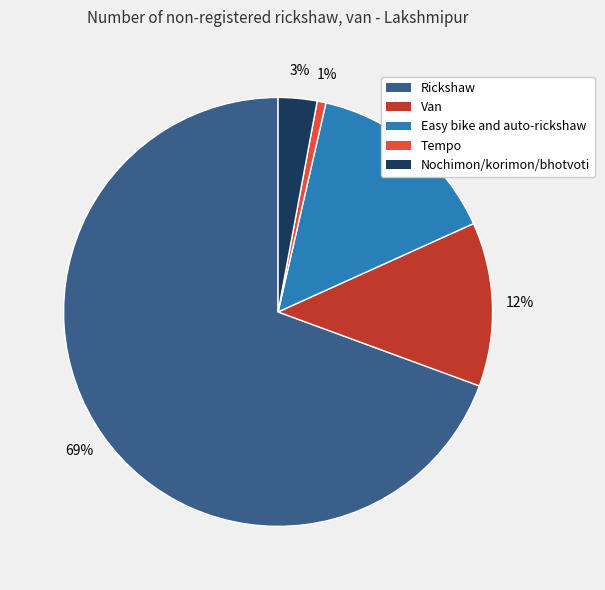

Is there a majority slice in this chart?

Yes